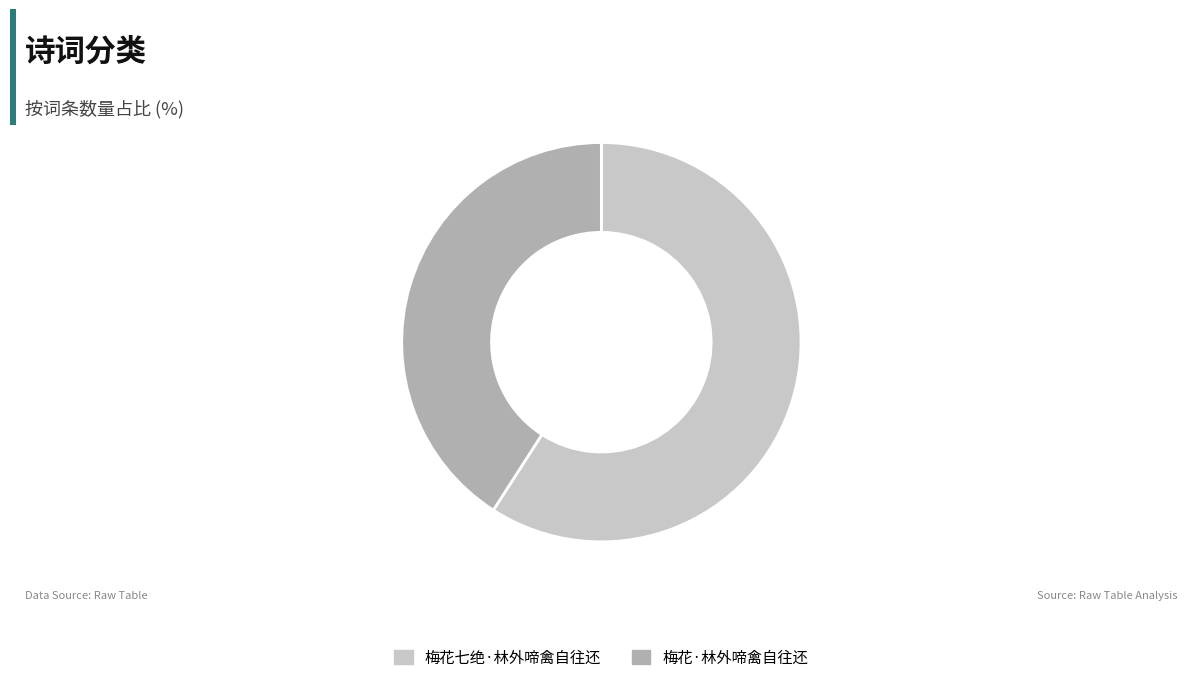

How many slices are in this pie chart?

2